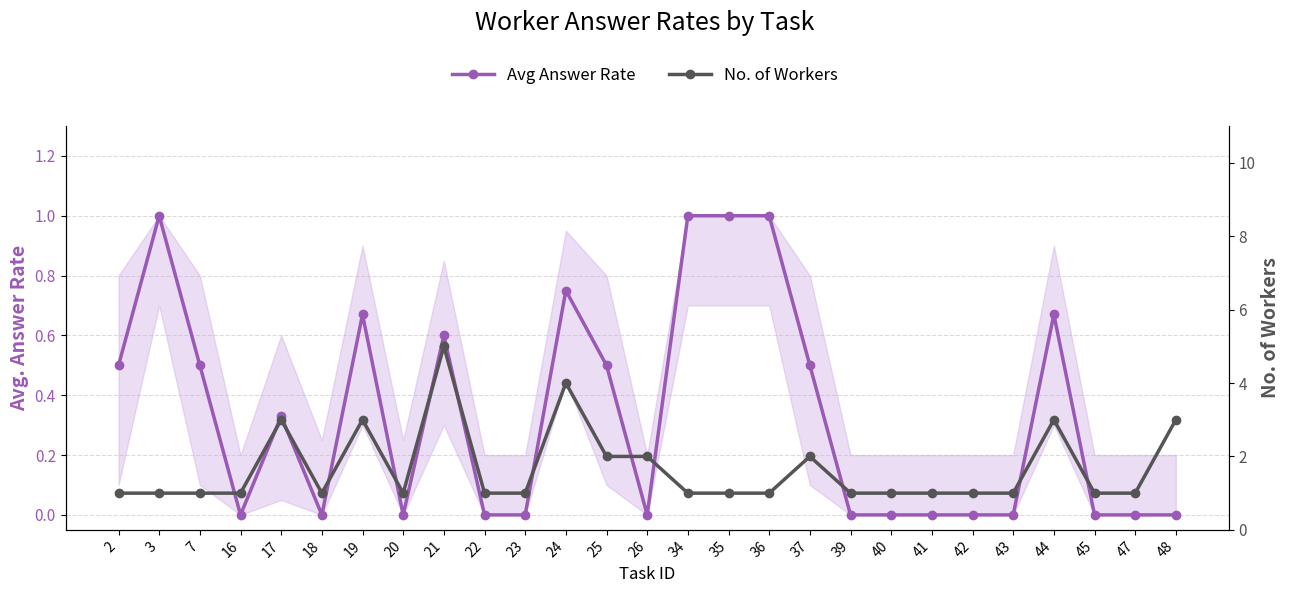

True or false: Avg Answer Rate and No. of Workers cross at least once.

False